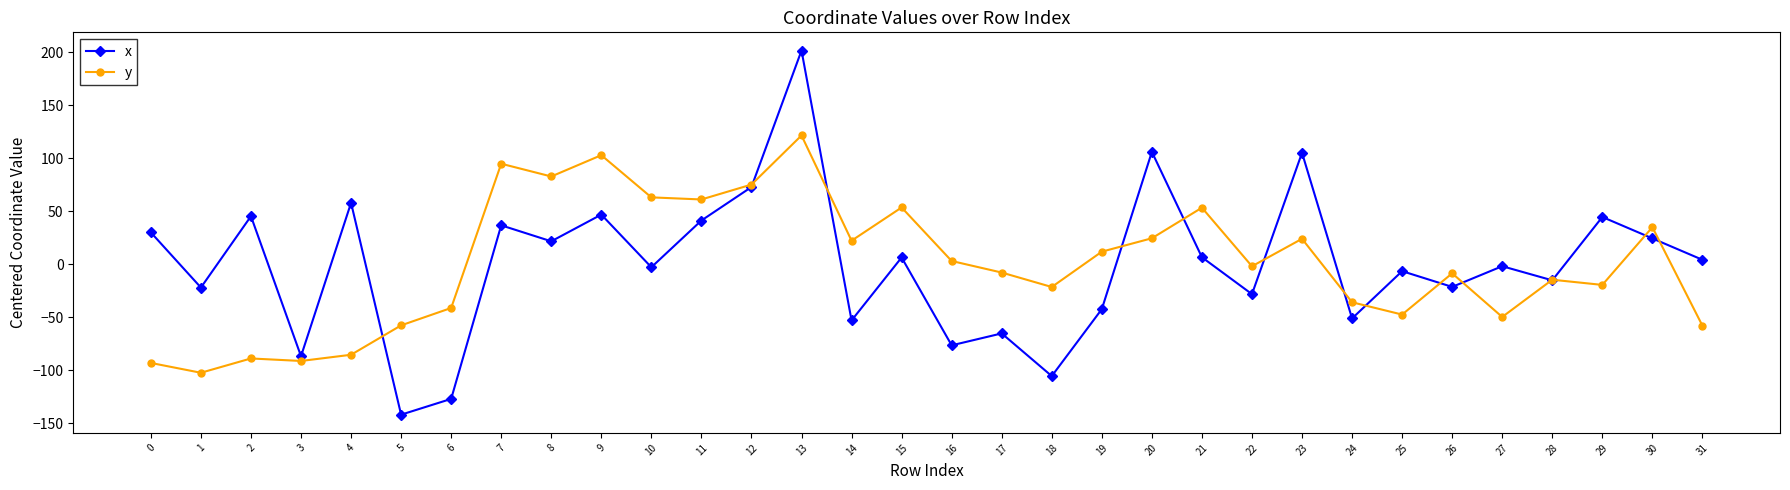

Which series changed the most between 4 and 21?

y